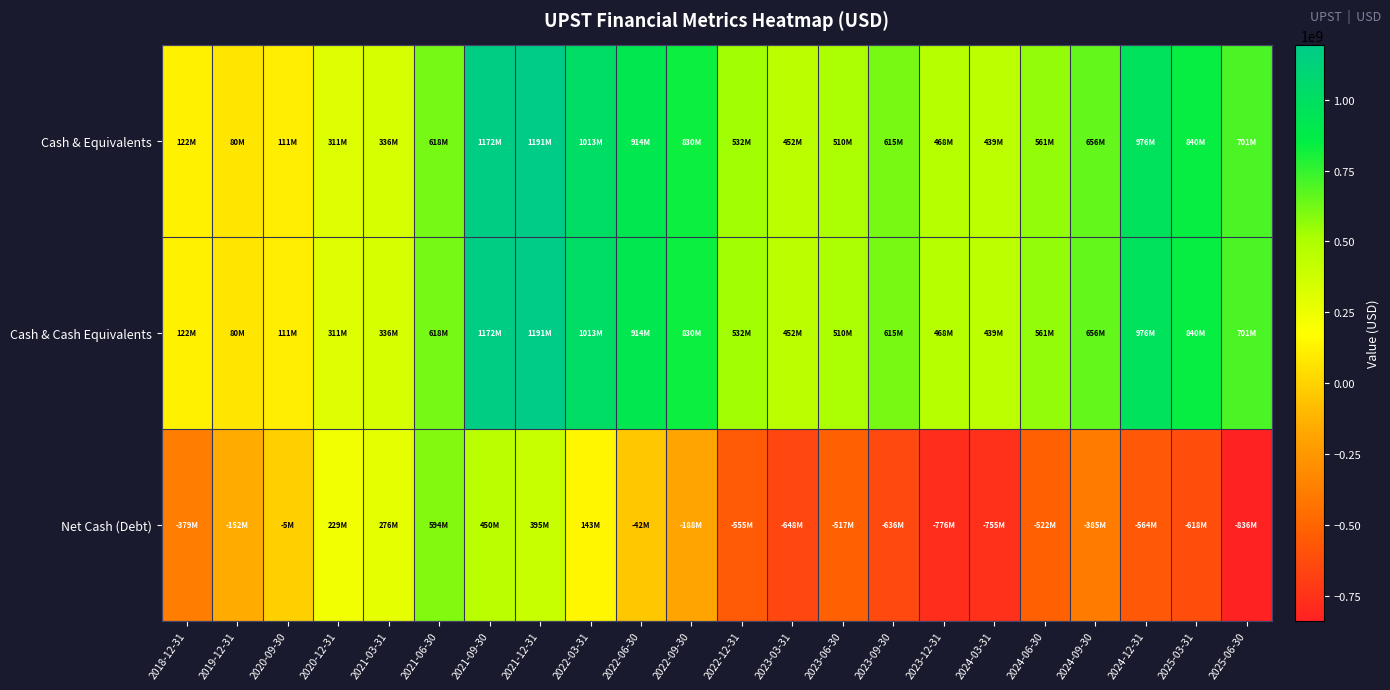

How many categories are shown in the chart?

22